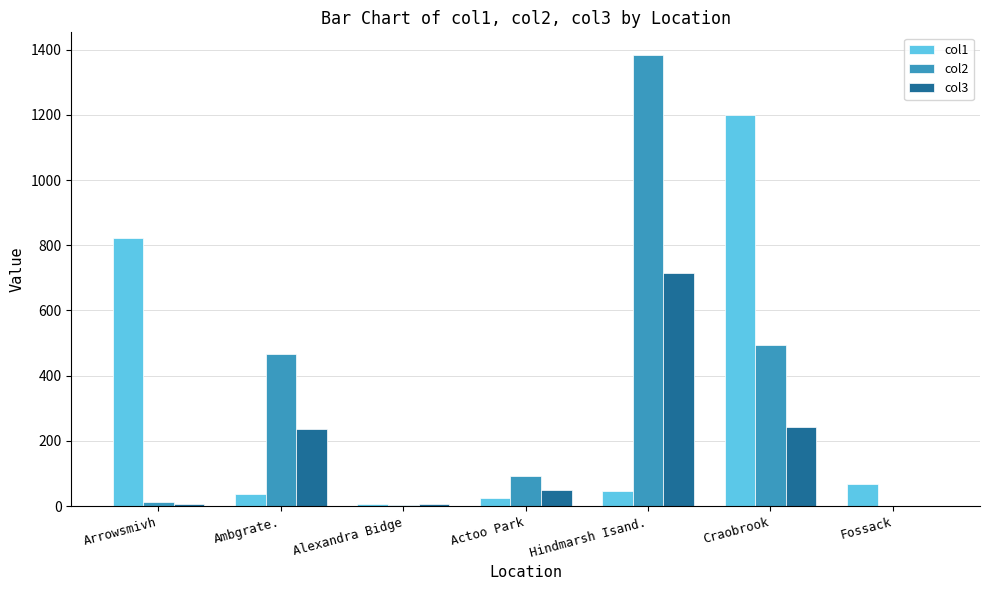

What is the maximum value shown in the chart?

1384.0